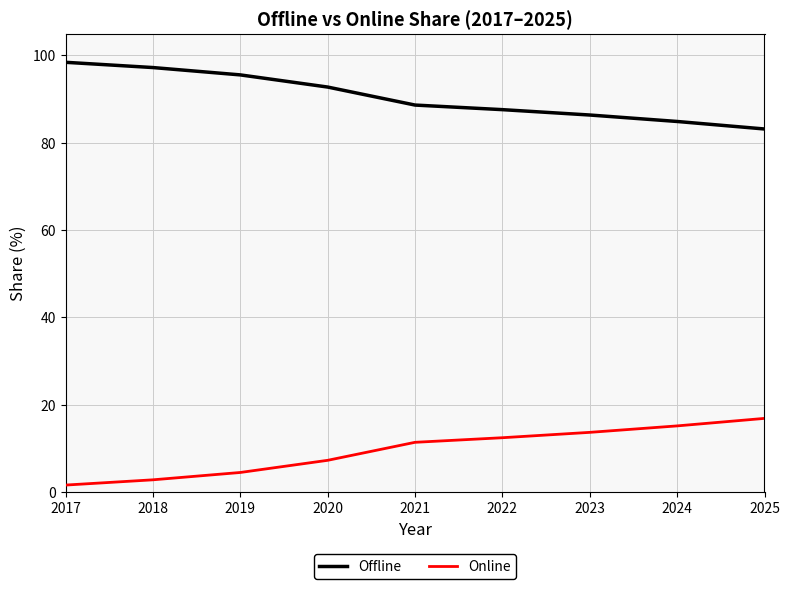

True or false: Offline has a value of 22.6 at 2025.

False